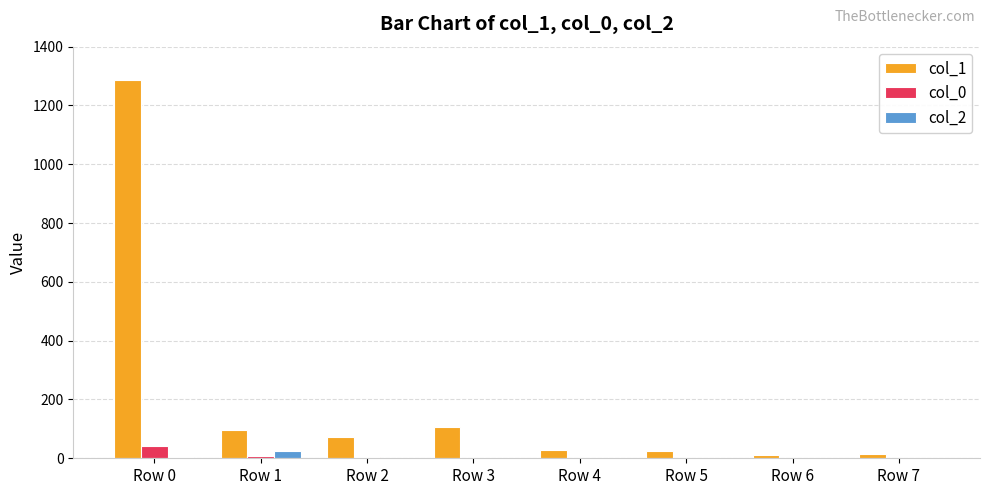

Are the bars horizontal?

No